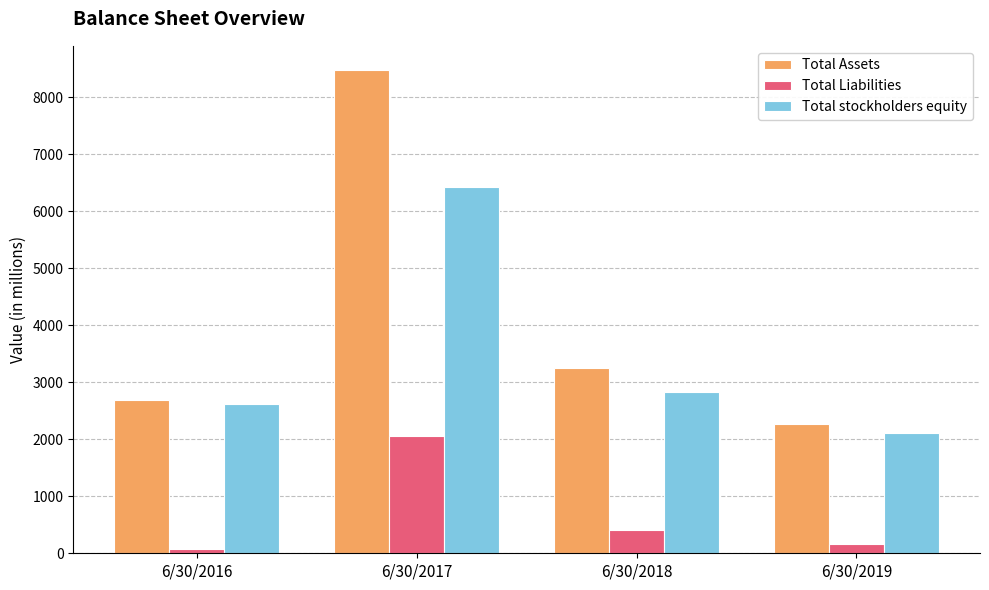

What is the minimum value for Total Assets?

2268.0